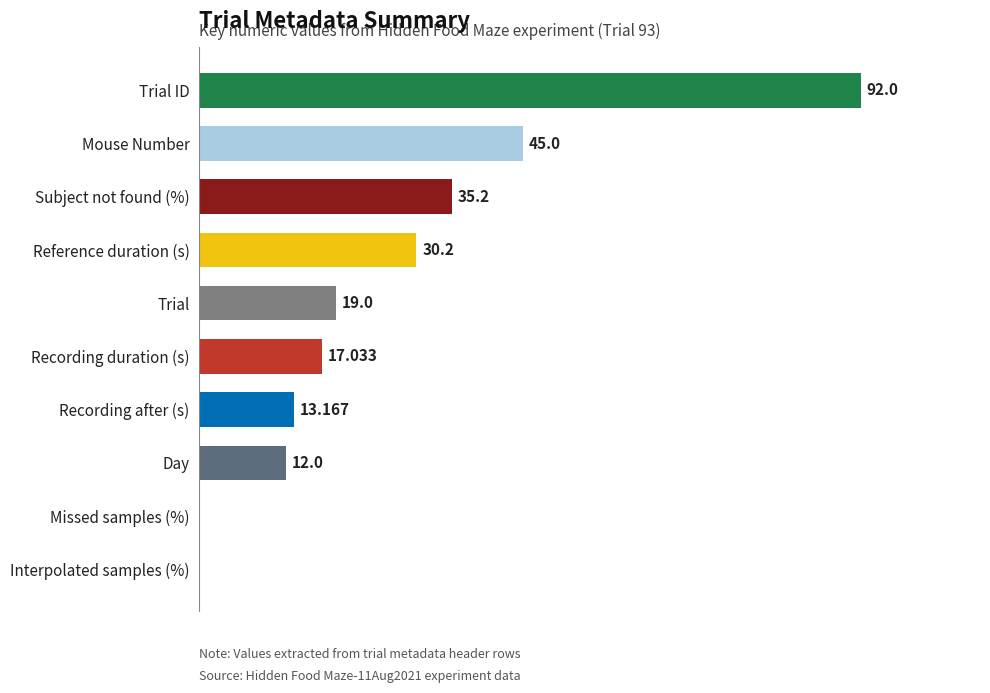

Which category has the highest value across all series?

Trial ID